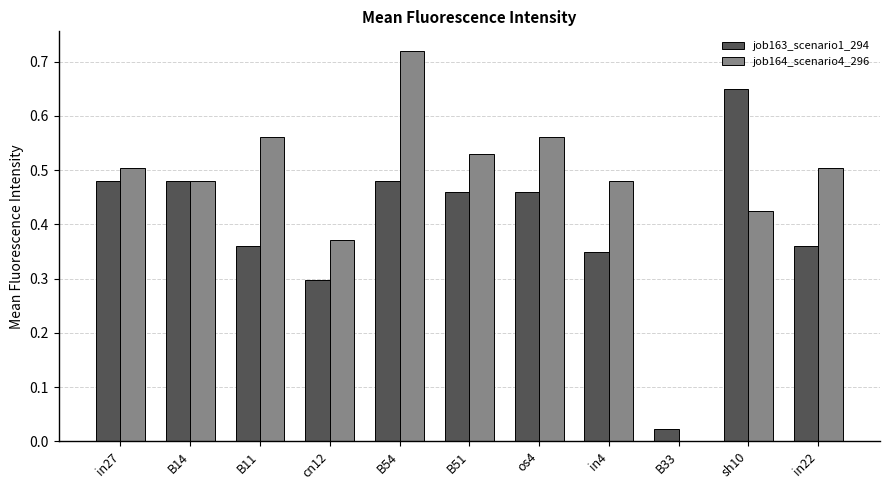

Which category has the highest value in the job163_scenario1_294 series?

sh10